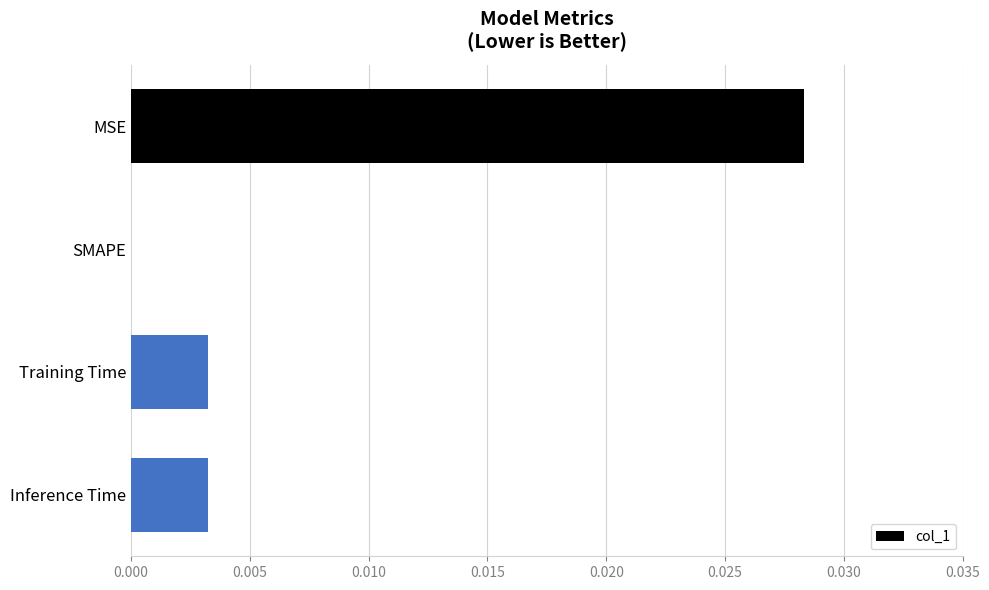

Where is the data nearest to the value 0?

SMAPE